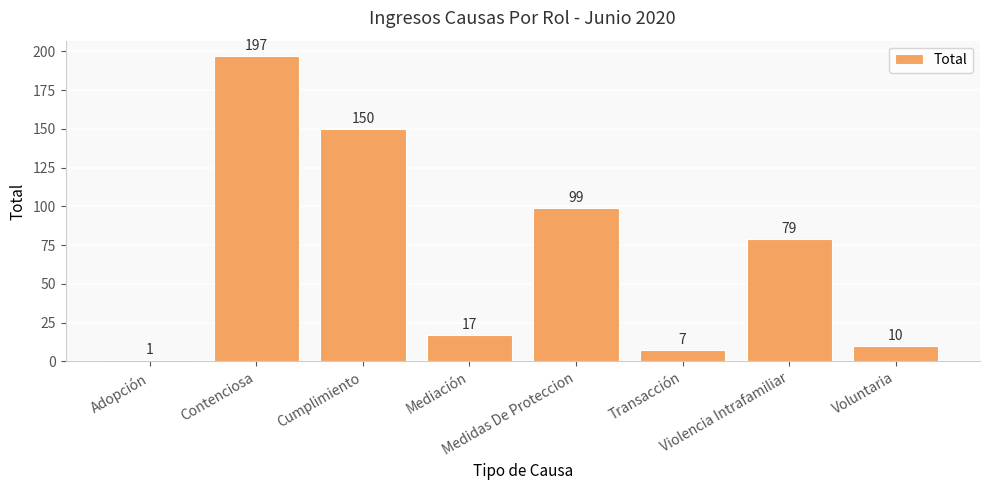

What is the average value?

70